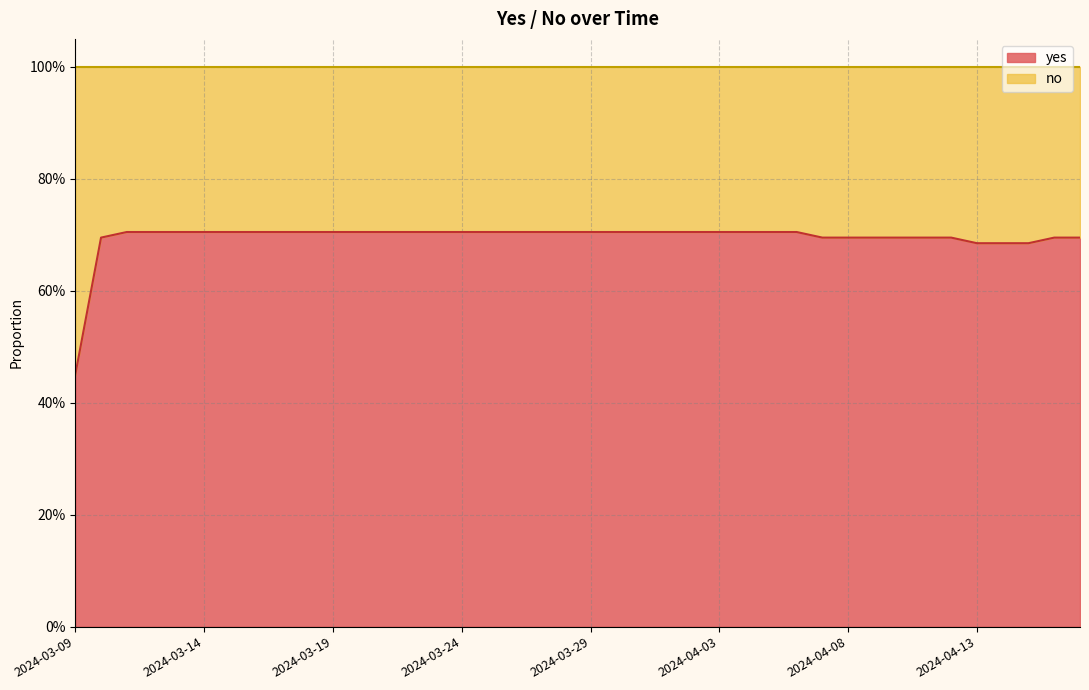

Which category has the highest value across all series?

2024-03-11